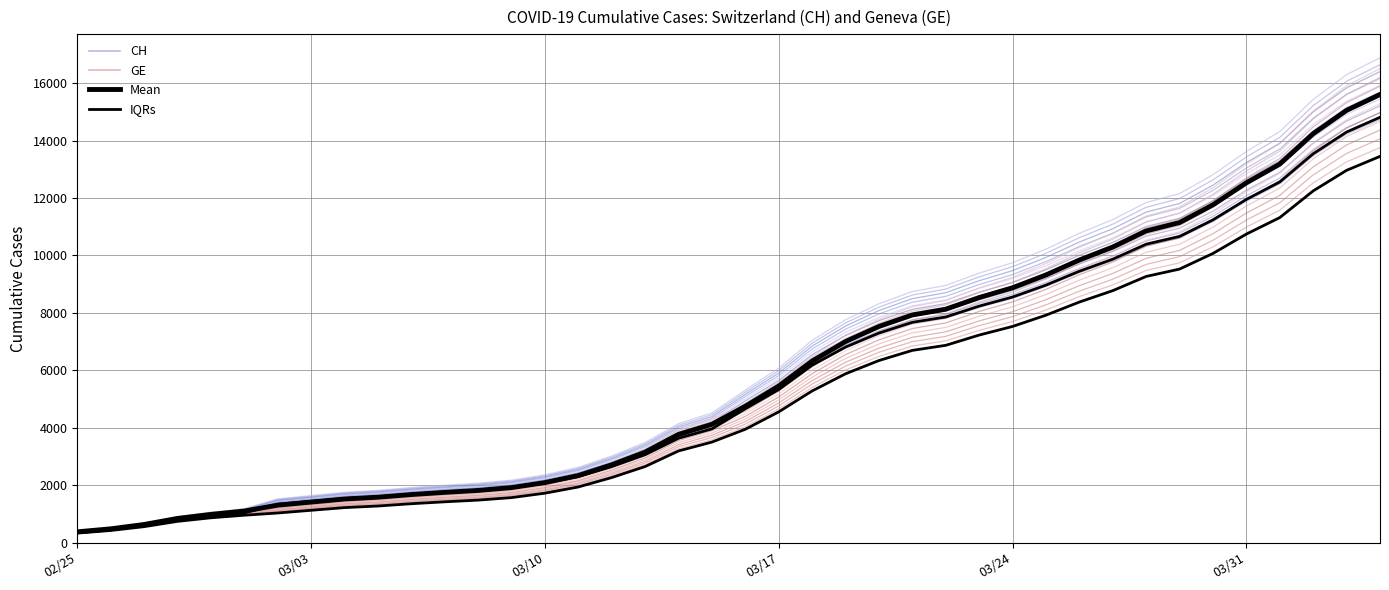

Reading left to right, extract all data points from this chart.

CH: 346.9	443.1	582.8	777.0	907.4	1029.5	1328.3	1428.2	1528.1	1586.4	1673.3	1743.6	1805.6	1897.2	2059.1	2286.6	2631.6	3044.2	3614.9	3939.6	4636.1	5301.2	6145.7	6773.8	7258.5	7630.3	7815.3	8190.9	8506.3	8918.9	9399.9	9817.0	10336.9	10607.0	11179.6	11888.1	12492.1	13468.9	14221.9	14731.6
GE: 337.5	431.1	567.0	756.0	882.9	974.7	1053.9	1150.2	1245.6	1302.3	1384.2	1452.6	1512.9	1602.0	1759.5	1980.9	2316.6	2709.0	3264.3	3580.2	4036.5	4656.6	5401.8	6012.9	6484.5	6846.3	7026.3	7391.7	7698.6	8100.0	8568.0	8973.9	9479.7	9742.5	10299.6	10989.0	11576.7	12527.1	13259.7	13755.6
Mean: 375.0	479.0	630.0	840.0	981.0	1098.0	1303.5	1411.0	1518.0	1581.0	1673.5	1749.5	1816.5	1915.5	2090.5	2336.5	2709.5	3150.5	3767.5	4118.5	4748.5	5452.5	6323.0	7002.0	7526.0	7928.0	8128.0	8534.0	8875.0	9321.0	9841.0	10292.0	10854.0	11146.0	11765.0	12531.0	13184.0	14240.0	15054.0	15605.0
IQRs: 348.8	445.5	585.9	781.2	912.3	1035.1	1335.5	1435.9	1536.4	1595.0	1682.4	1753.1	1815.4	1907.4	2070.2	2299.0	2645.9	3060.6	3634.4	3960.9	4661.2	5329.8	6178.9	6810.4	7297.7	7671.6	7857.6	8235.1	8552.3	8967.1	9450.7	9870.1	10392.8	10664.3	11240.0	11952.4	12559.7	13541.7	14298.8	14811.2